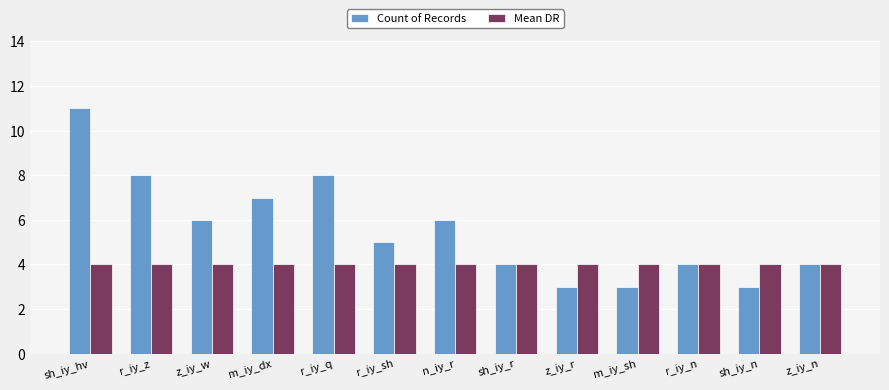

Rank the series by their maximum value, from lowest to highest.

Mean DR, Count of Records